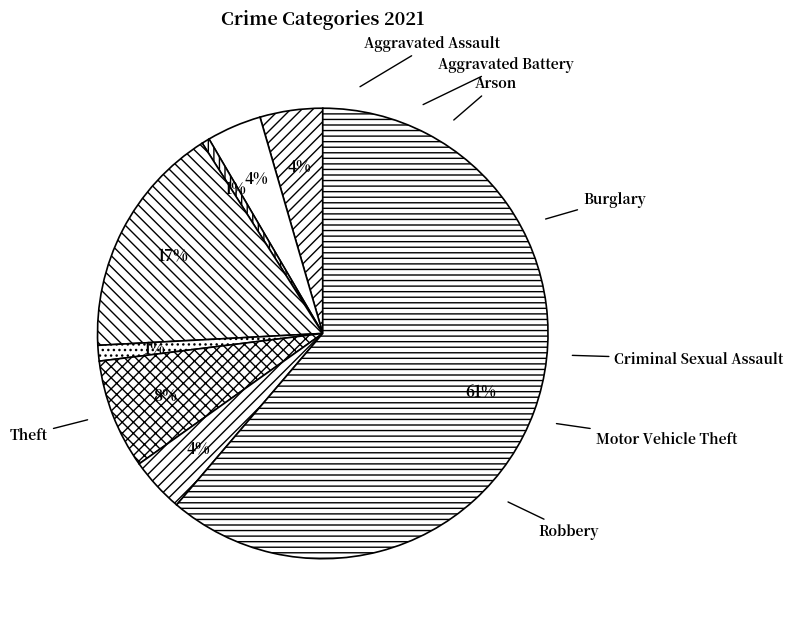

To the nearest percent, what is the average slice percentage?

11%